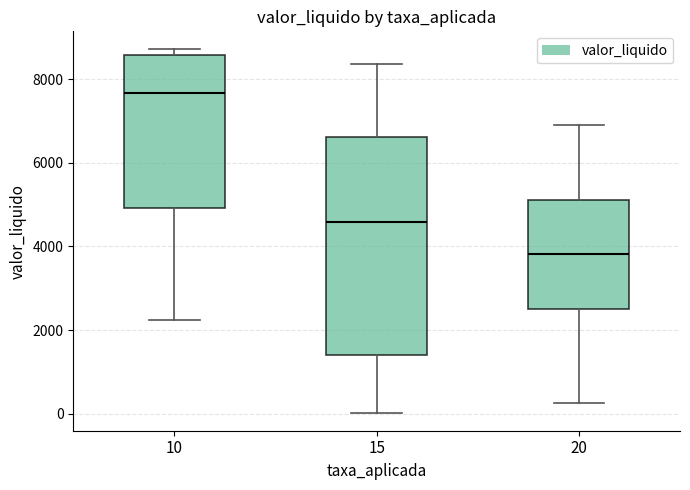

Which box has the highest median line?

10